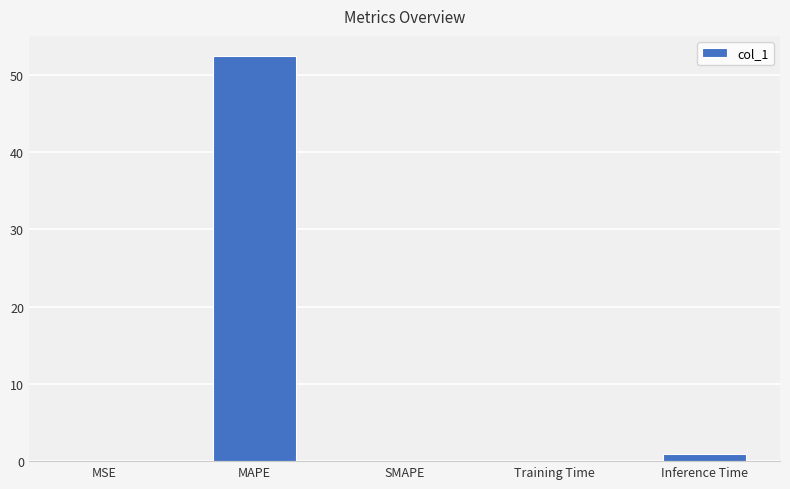

Is it true that the value at MAPE is 33.6?

False